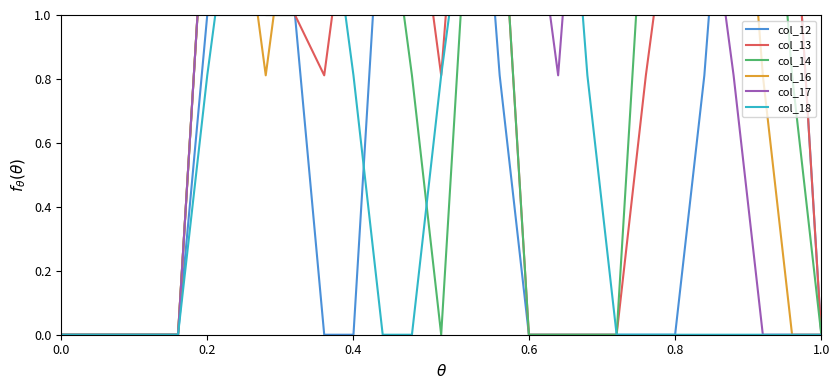

After their last crossing, which series has the higher values: col_16 or col_18?

col_16